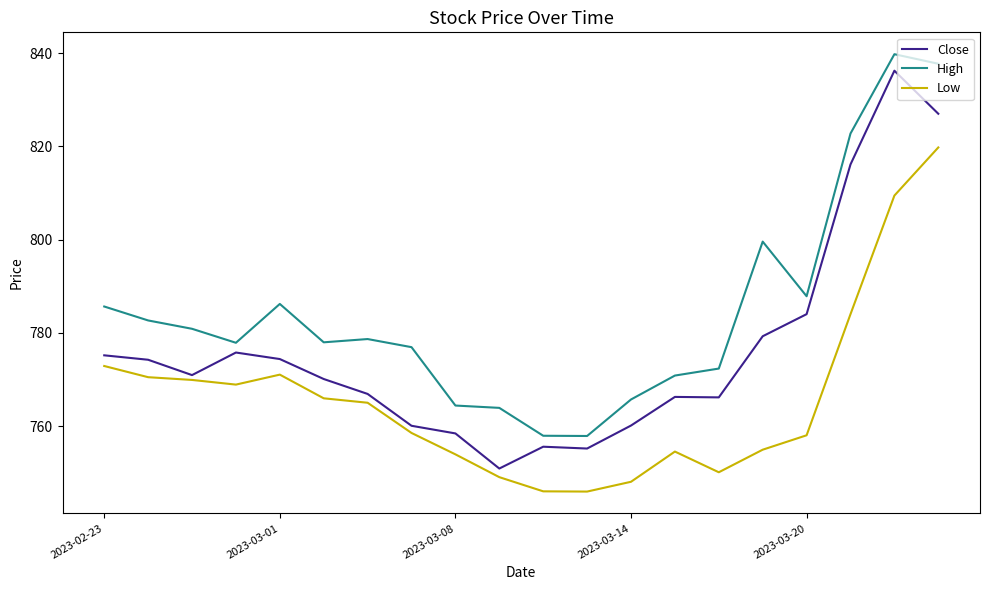

True or false: High and Close intersect in this chart.

False